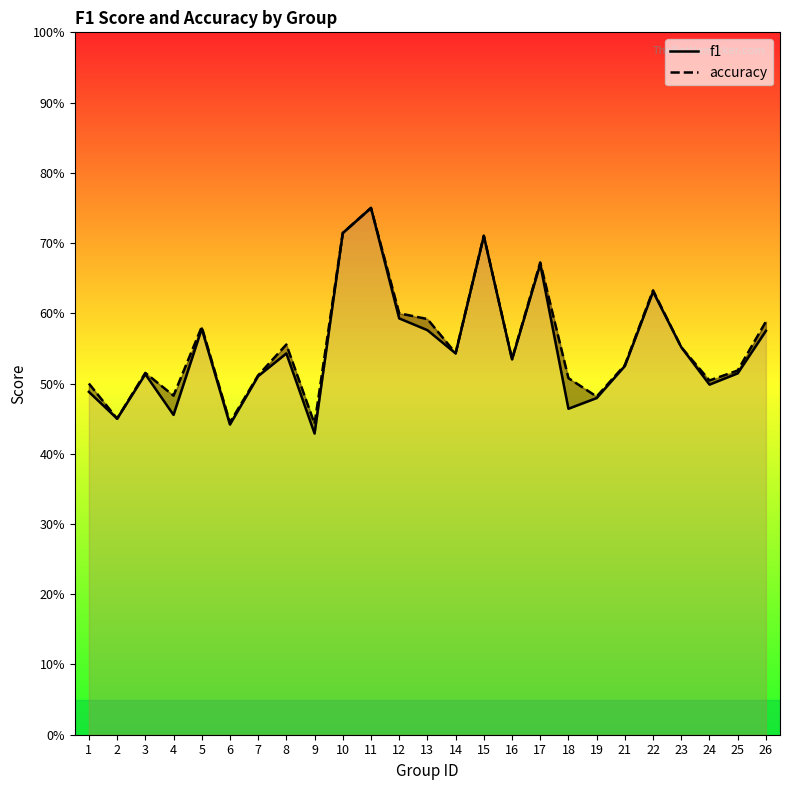

How many interior local valleys does the f1 series have?

8